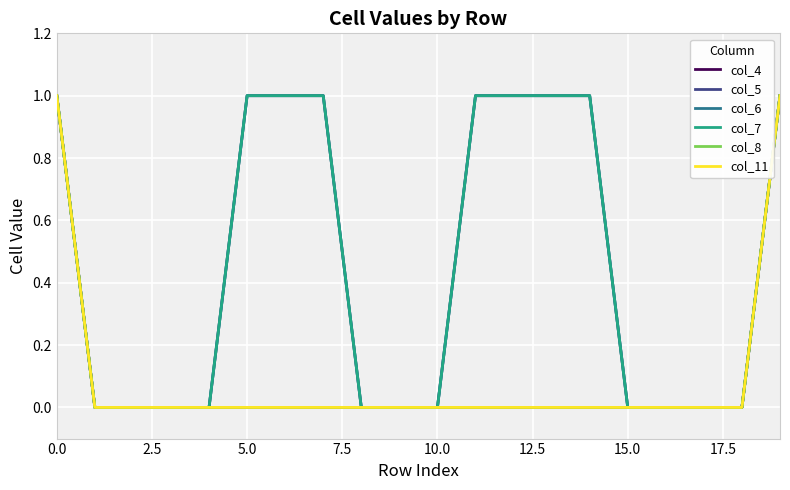

Does the chart have visible grid lines?

Yes